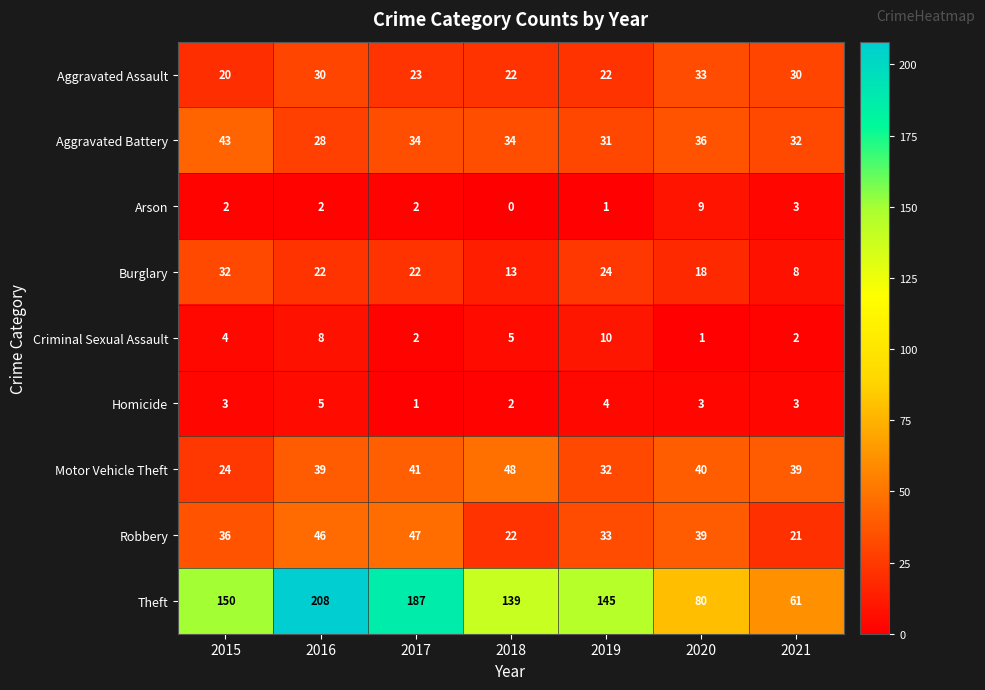

What is the approximate value of Aggravated Assault at 2021, to the nearest 5?

30